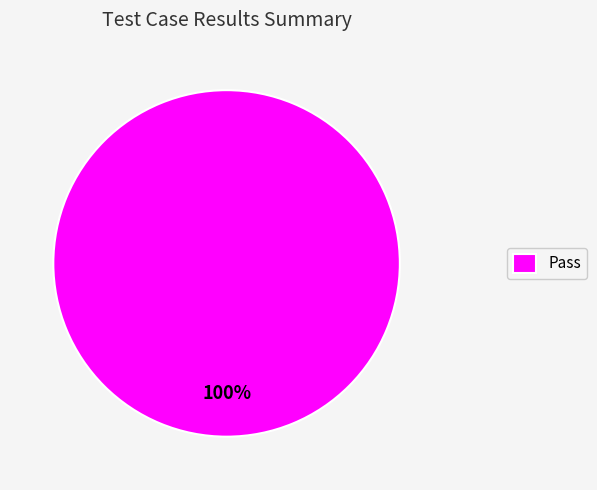

Does any single category account for the majority?

Yes